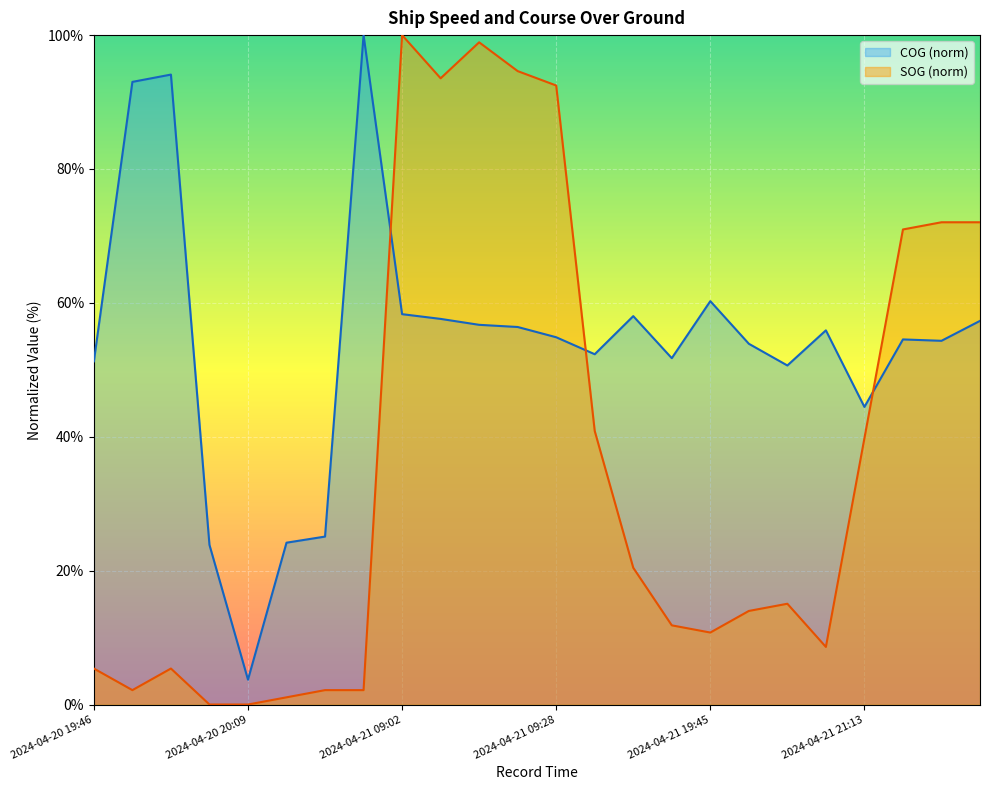

What is the spread (max minus min) of values at 2024-04-21 19:28?

37.6